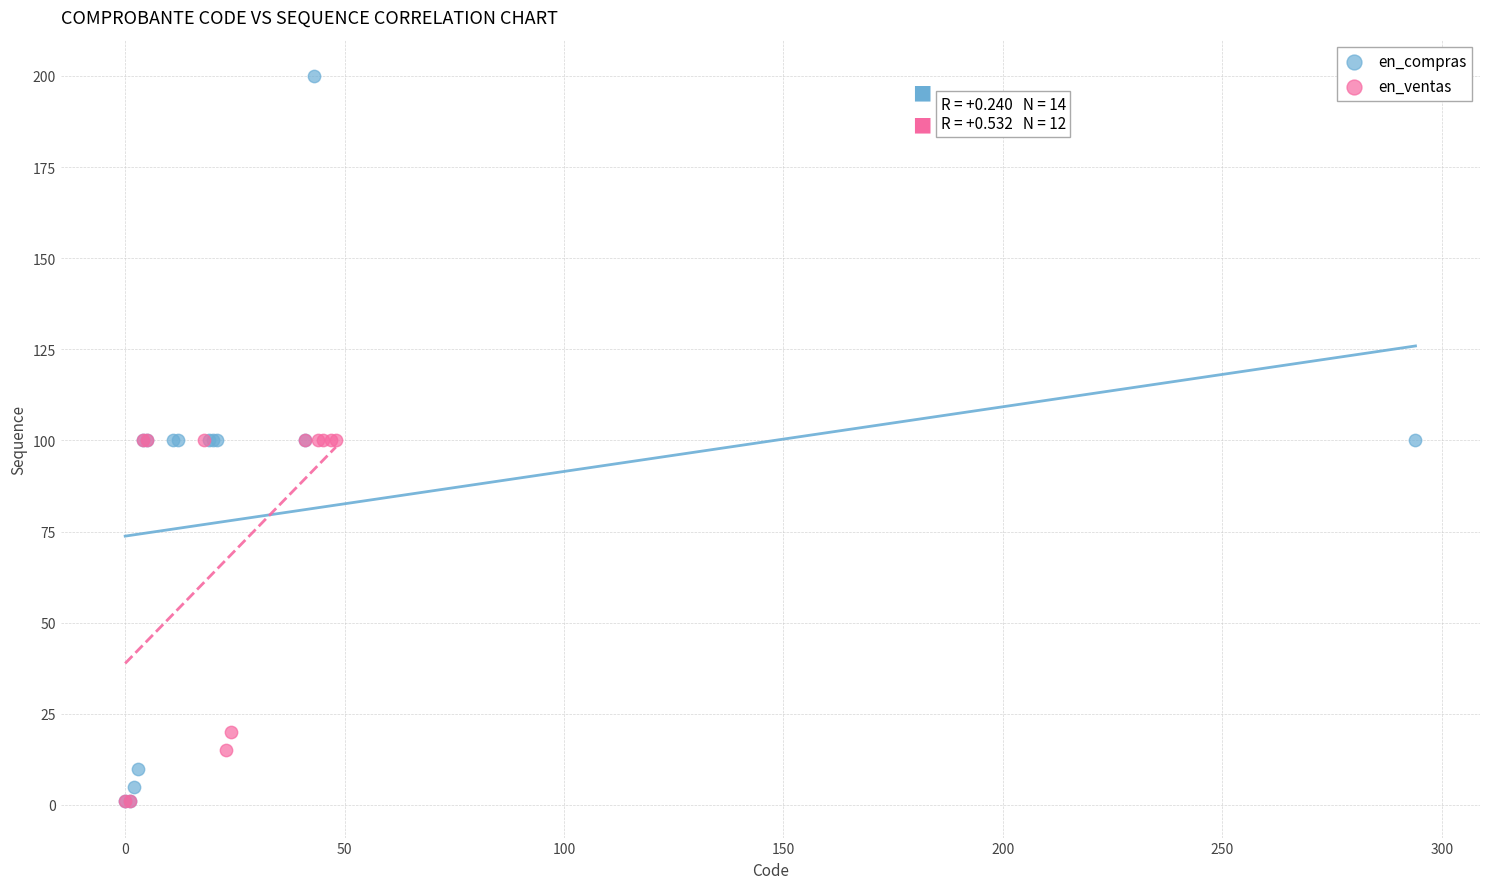

Which series has the widest spread of Y values?

en_compras